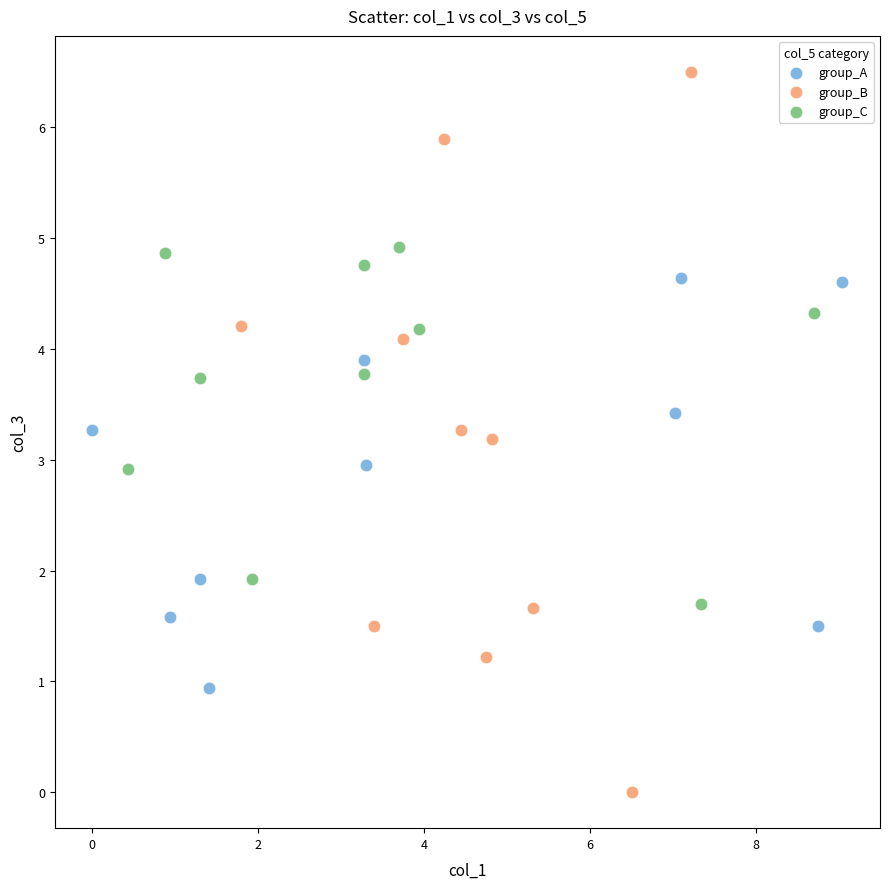

Which series has the largest Y range (max minus min)?

group_B